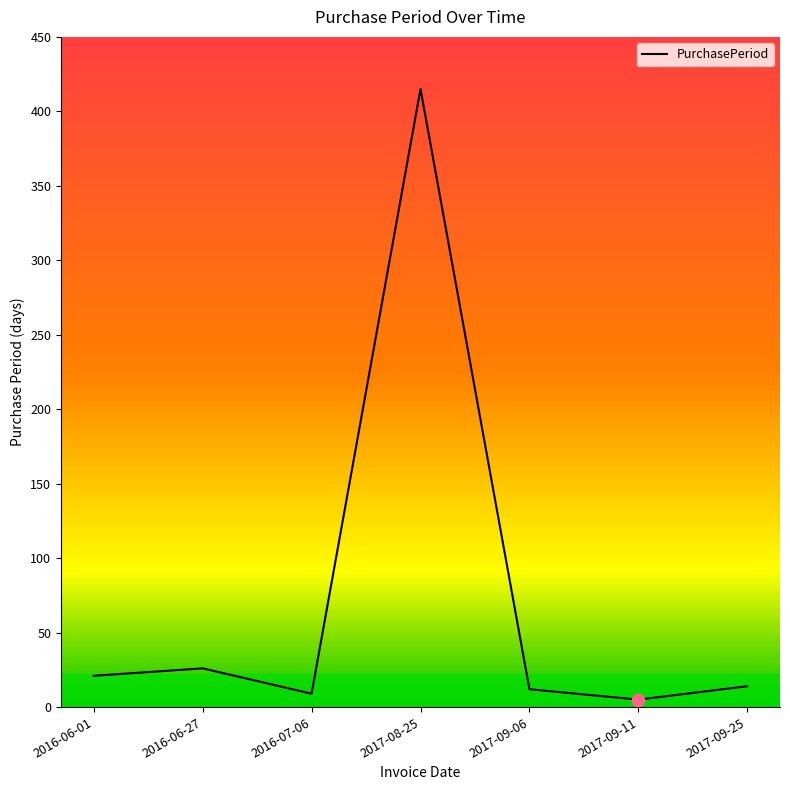

What is the ratio of the value at 2016-06-27 to the value at 2017-09-11?

5.2